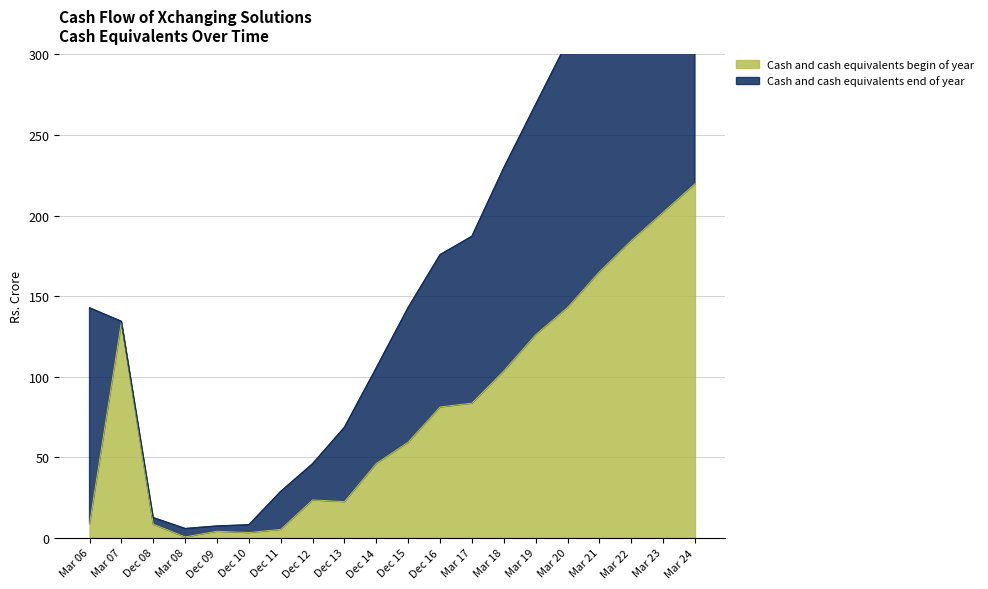

How many interior local peaks (higher than both neighbors) does the data have?

3